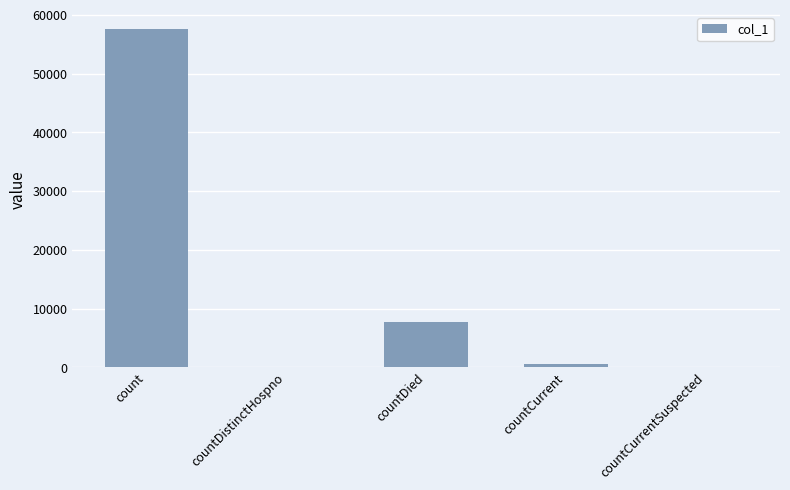

Reading left to right, transcribe all the data shown in this chart.

count=57626	countDistinctHospno=0	countDied=7756	countCurrent=573	countCurrentSuspected=0